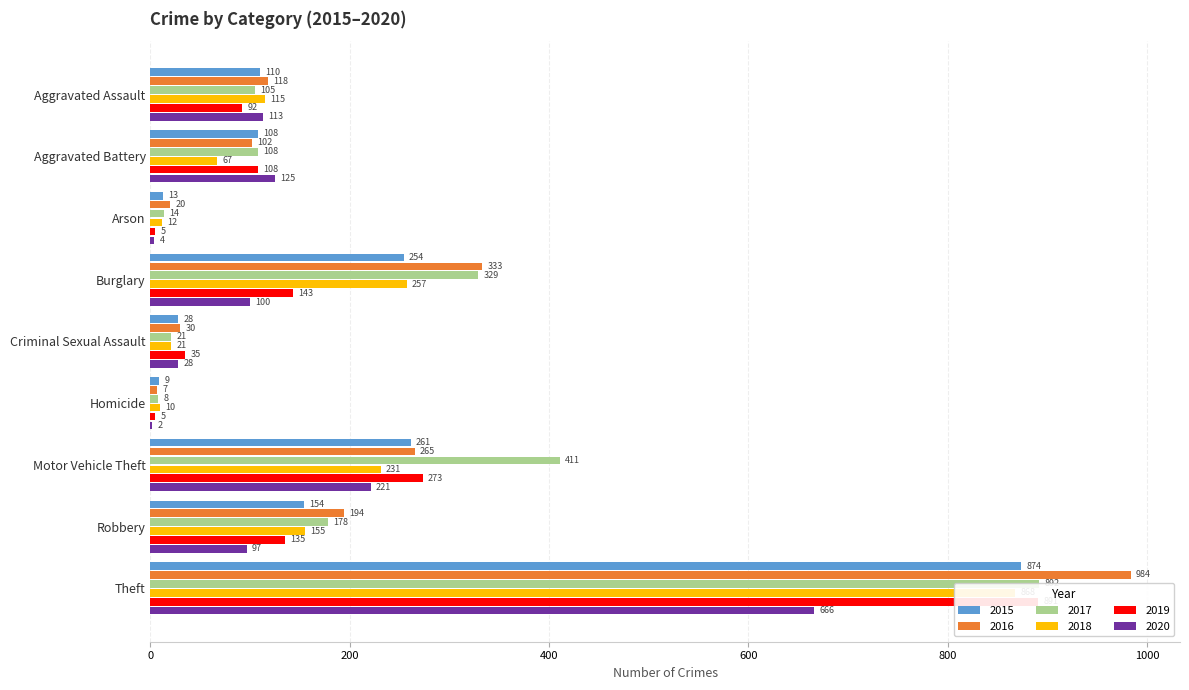

Reading left to right, transcribe all the data shown in this chart.

2015: 110	108	13	254	28	9	261	154	874
2016: 118	102	20	333	30	7	265	194	984
2017: 105	108	14	329	21	8	411	178	892
2018: 115	67	12	257	21	10	231	155	868
2019: 92	108	5	143	35	5	273	135	891
2020: 113	125	4	100	28	2	221	97	666